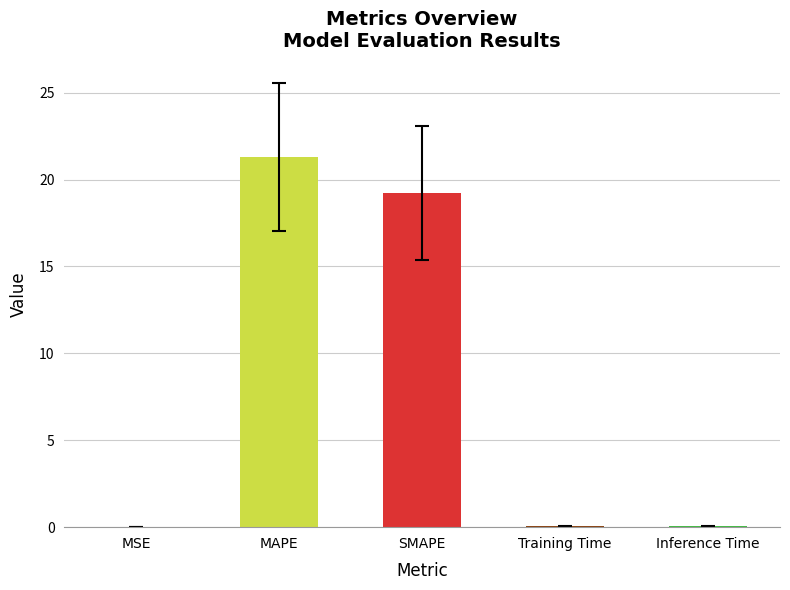

Is it true that the value at MAPE is 21.3?

True